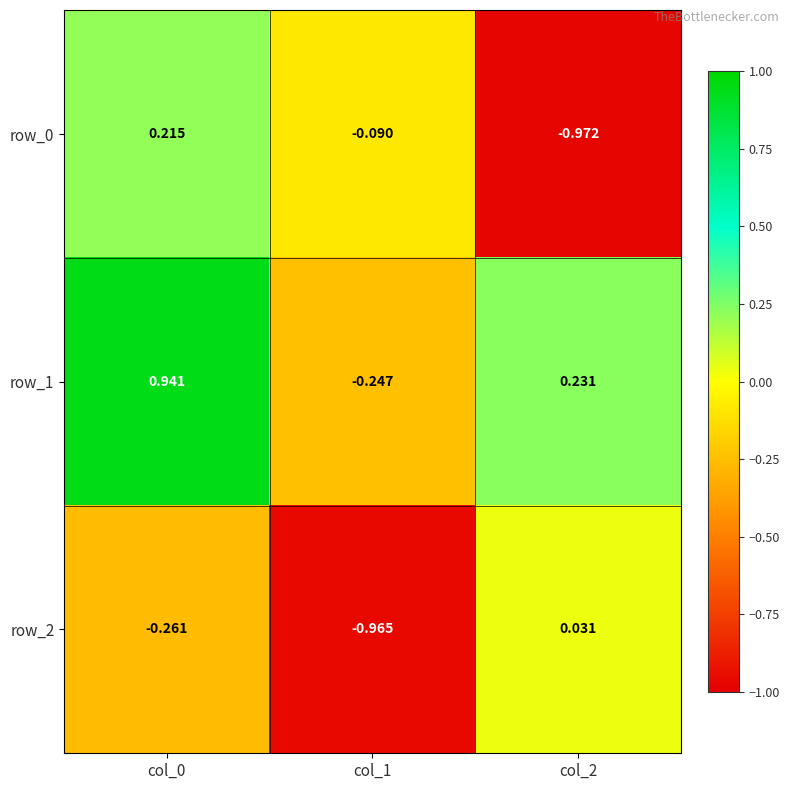

How many categories are shown in the chart?

3